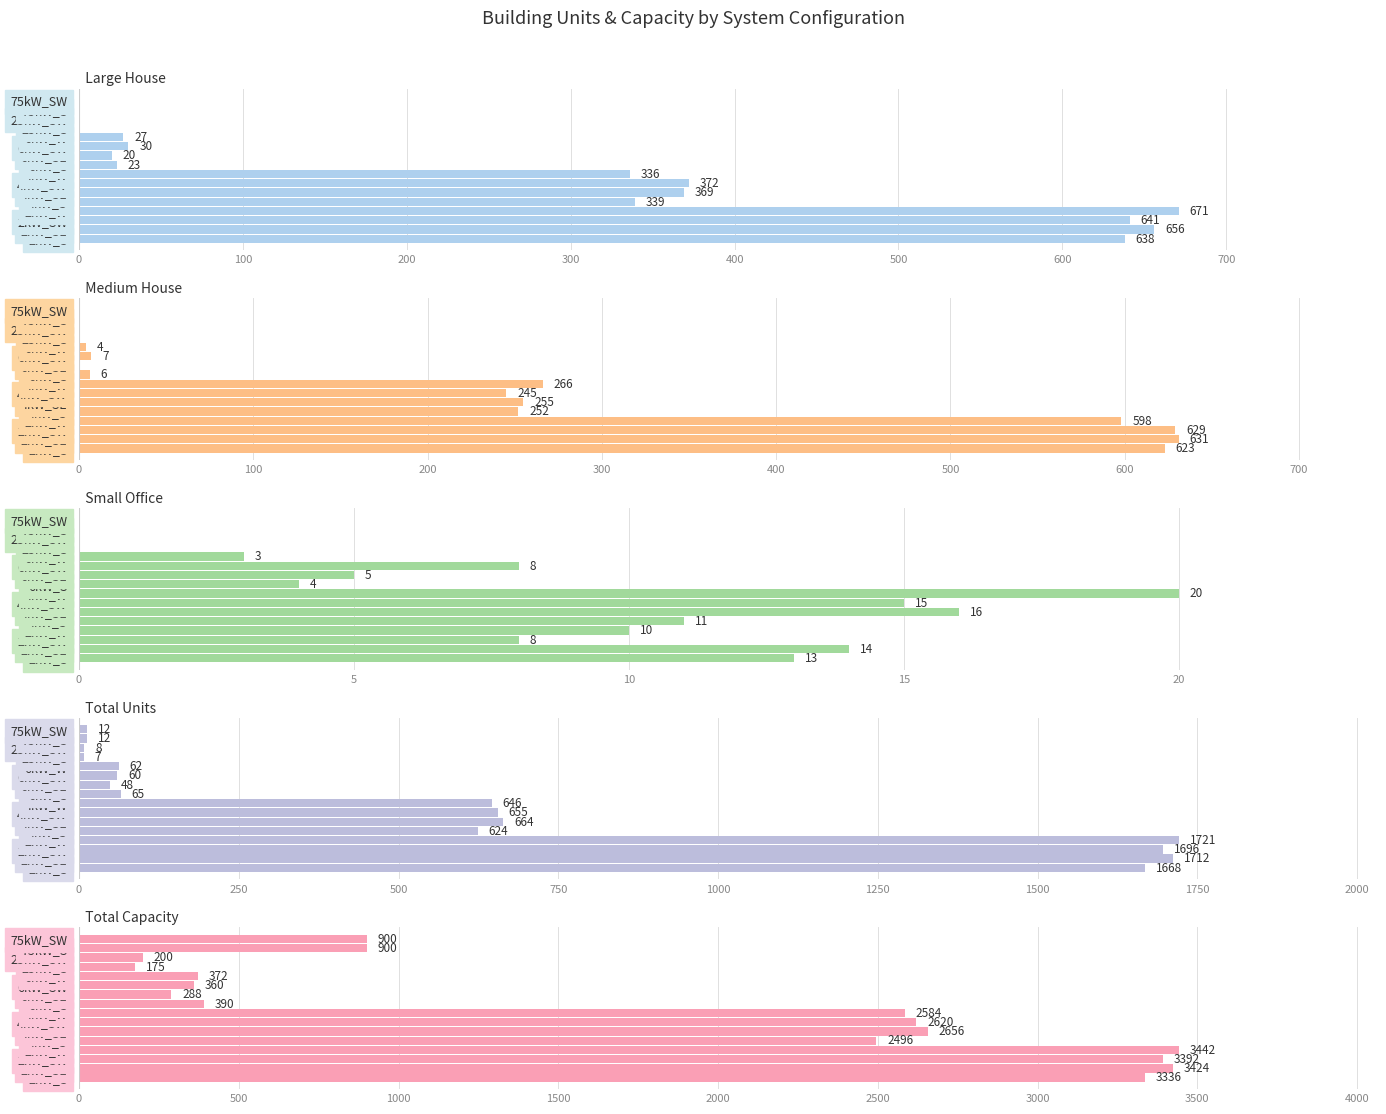

Reading right to left, extract all data points from this chart.

Large House: 0	0	0	0	27	30	20	23	336	372	369	339	671	641	656	638
Medium House: 0	0	0	0	4	7	0	6	266	245	255	252	598	629	631	623
Small Office: 0	0	0	0	3	8	5	4	20	15	16	11	10	8	14	13
Total Units: 12	12	8	7	62	60	48	65	646	655	664	624	1721	1696	1712	1668
Total Capacity: 900	900	200	175	372	360	288	390	2584	2620	2656	2496	3442	3392	3424	3336